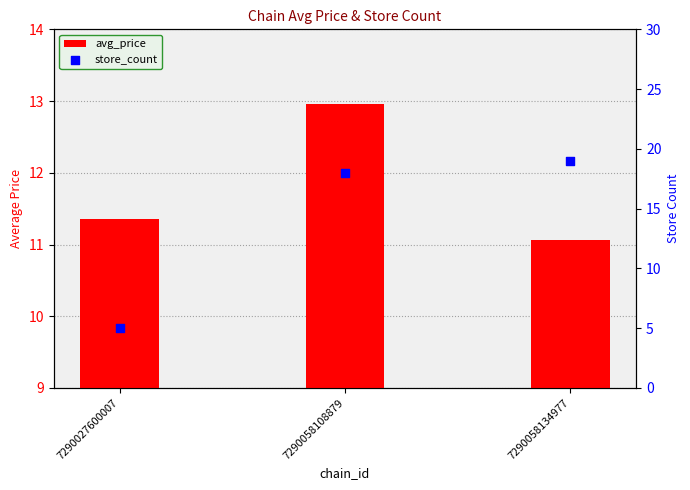

At which category is the sum across all series the highest?

7290058108879